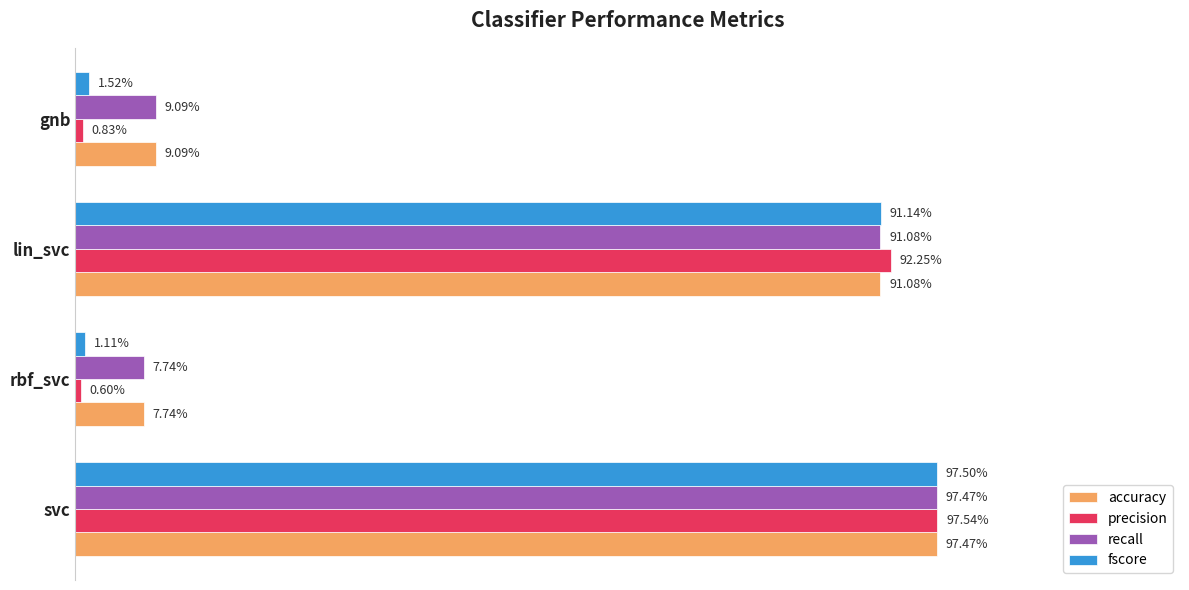

Reading right to left, extract all data points from this chart.

accuracy: 0.1	0.9	0.1	1.0
precision: 0.0	0.9	0.0	1.0
recall: 0.1	0.9	0.1	1.0
fscore: 0.0	0.9	0.0	1.0